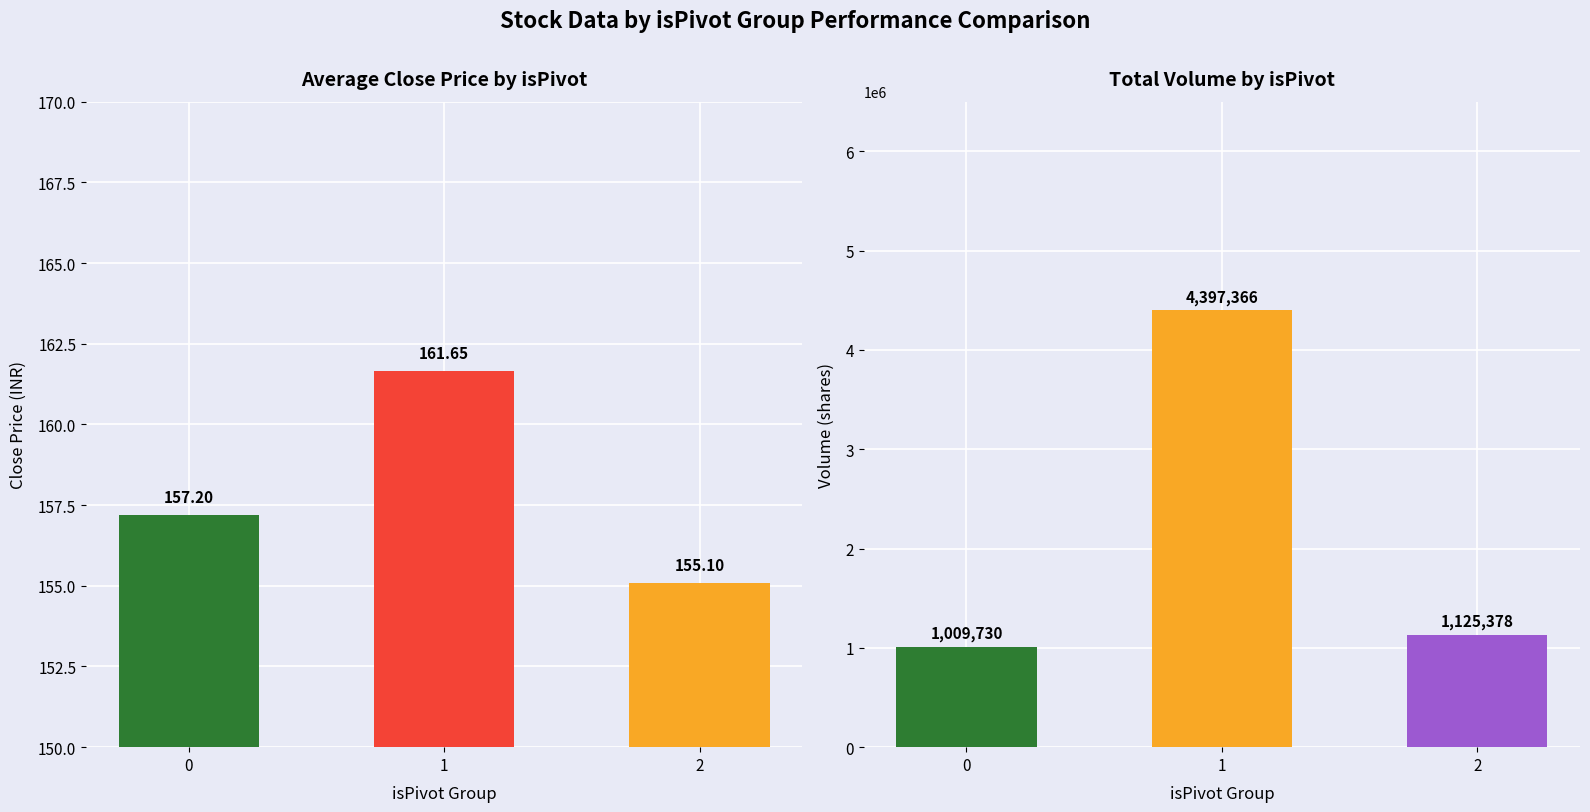

How many data points in Volume are above 1125378?

1